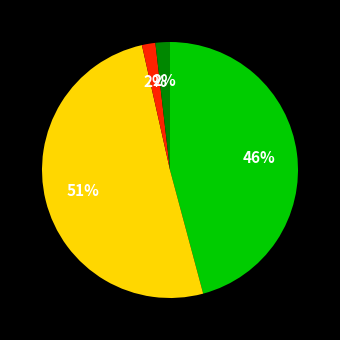

Is there a majority slice in this chart?

Yes